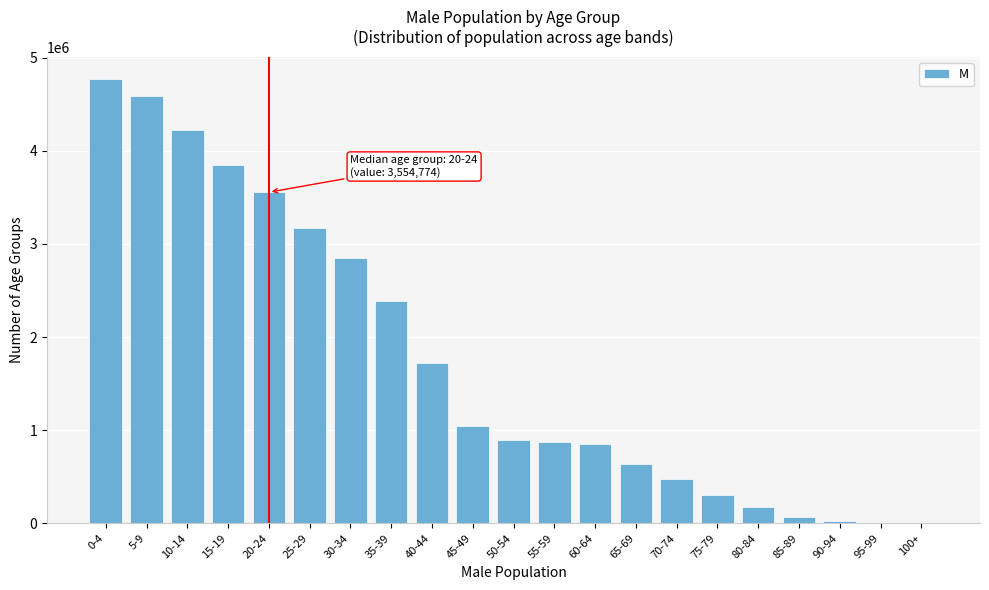

The value at 75-79 is 301615. True or false?

True